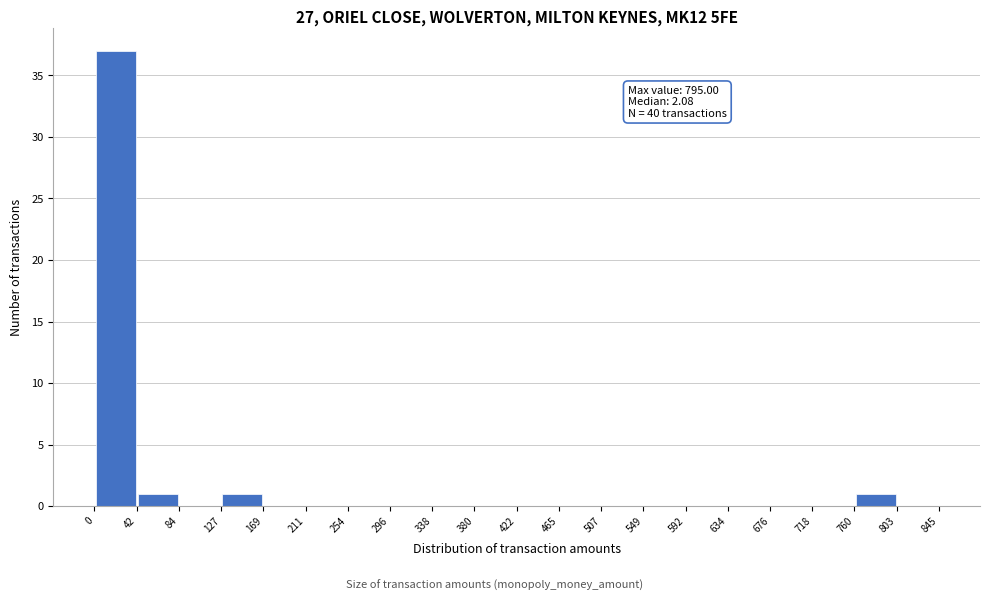

Over which range of the x-axis is the bar tallest?

0 to 42